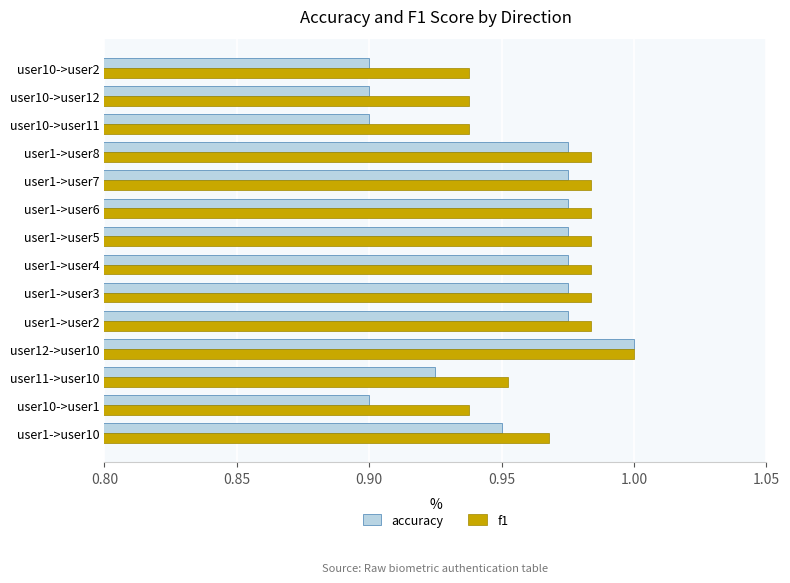

Rank the series by their average value, from lowest to highest.

accuracy, f1